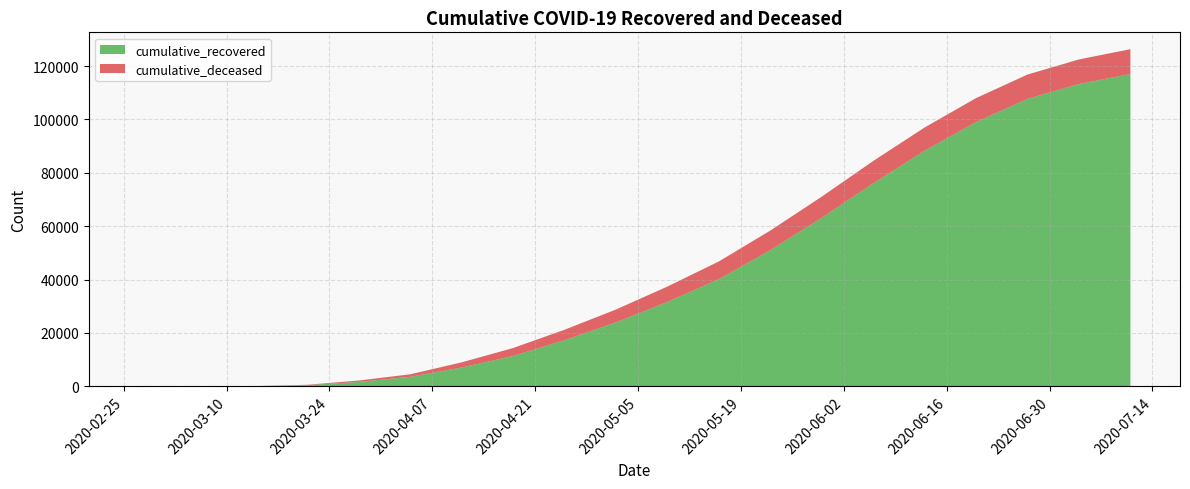

Reading right to left, extract all data points from this chart.

cumulative_recovered: 2020-07-11=117029	2020-07-04=113269	2020-06-27=107699	2020-06-20=99023	2020-06-13=88274	2020-06-06=76060	2020-05-30=63166	2020-05-23=50999	2020-05-16=40164	2020-05-09=31610	2020-05-02=23945	2020-04-25=17284	2020-04-18=11355	2020-04-11=7024	2020-04-04=3540	2020-03-28=1635	2020-03-21=423	2020-03-14=63	2020-03-07=10	2020-02-27=3
cumulative_deceased: 2020-07-11=9286	2020-07-04=9210	2020-06-27=9115	2020-06-20=8966	2020-06-13=8711	2020-06-06=8355	2020-05-30=7899	2020-05-23=7350	2020-05-16=6619	2020-05-09=5765	2020-05-02=4825	2020-04-25=3903	2020-04-18=2978	2020-04-11=1939	2020-04-04=952	2020-03-28=519	2020-03-21=141	2020-03-14=20	2020-03-07=1	2020-02-27=0